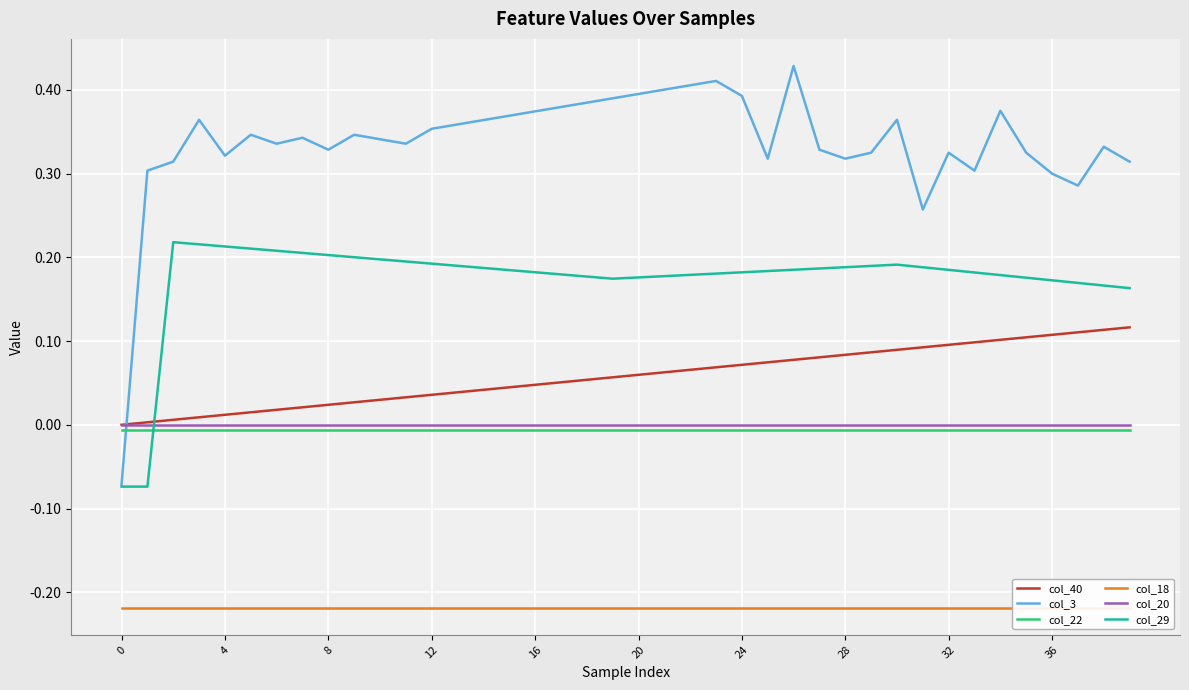

Between 17 and 34, which series saw the biggest shift?

col_40